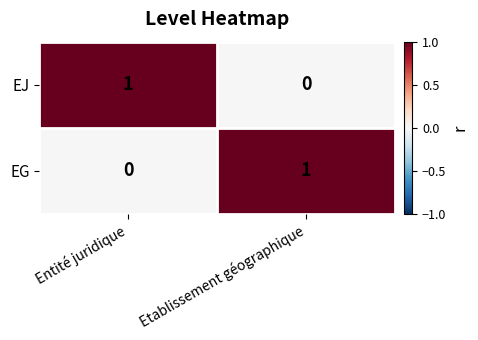

Is the value of EJ at Etablissement géographique greater than the value of EG at Etablissement géographique?

No